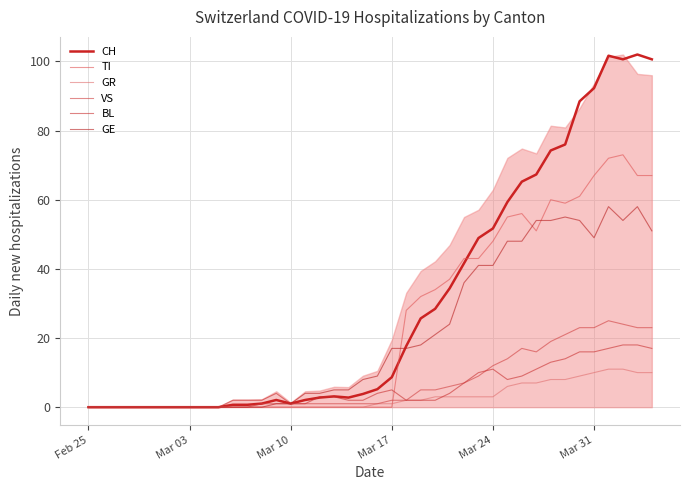

Reading left to right, extract all data points from this chart.

CH: 0.0	0.0	0.0	0.0	0.0	0.0	0.0	0.0	0.0	0.0	0.7	0.7	1.0	2.1	1.0	2.1	2.8	3.1	2.8	3.8	5.2	8.7	17.7	25.7	28.4	34.3	41.6	48.9	51.7	59.3	65.2	67.3	74.2	76.0	88.5	92.3	101.7	100.6	102.0	100.6
TI: 0.0	0.0	0.0	0.0	0.0	0.0	0.0	0.0	0.0	0.0	0.0	0.0	0.0	0.0	0.0	0.0	0.0	0.0	0.0	0.0	0.0	0.0	28.0	32.0	34.0	37.0	43.0	43.0	48.0	55.0	56.0	51.0	60.0	59.0	61.0	67.0	72.0	73.0	67.0	67.0
GR: 0.0	0.0	0.0	0.0	0.0	0.0	0.0	0.0	0.0	0.0	0.0	0.0	0.0	0.0	0.0	0.0	0.0	0.0	0.0	0.0	1.0	1.0	2.0	2.0	3.0	3.0	3.0	3.0	3.0	6.0	7.0	7.0	8.0	8.0	9.0	10.0	11.0	11.0	10.0	10.0
VS: 0.0	0.0	0.0	0.0	0.0	0.0	0.0	0.0	0.0	0.0	0.0	0.0	1.0	1.0	1.0	1.0	1.0	1.0	1.0	1.0	1.0	2.0	2.0	5.0	5.0	6.0	7.0	9.0	12.0	14.0	17.0	16.0	19.0	21.0	23.0	23.0	25.0	24.0	23.0	23.0
BL: 0.0	0.0	0.0	0.0	0.0	0.0	0.0	0.0	0.0	0.0	2.0	2.0	2.0	4.0	1.0	1.0	3.0	3.0	2.0	2.0	4.0	5.0	2.0	2.0	2.0	4.0	7.0	10.0	11.0	8.0	9.0	11.0	13.0	14.0	16.0	16.0	17.0	18.0	18.0	17.0
GE: 0.0	0.0	0.0	0.0	0.0	0.0	0.0	0.0	0.0	0.0	0.0	0.0	0.0	1.0	1.0	4.0	4.0	5.0	5.0	8.0	9.0	17.0	17.0	18.0	21.0	24.0	36.0	41.0	41.0	48.0	48.0	54.0	54.0	55.0	54.0	49.0	58.0	54.0	58.0	51.0